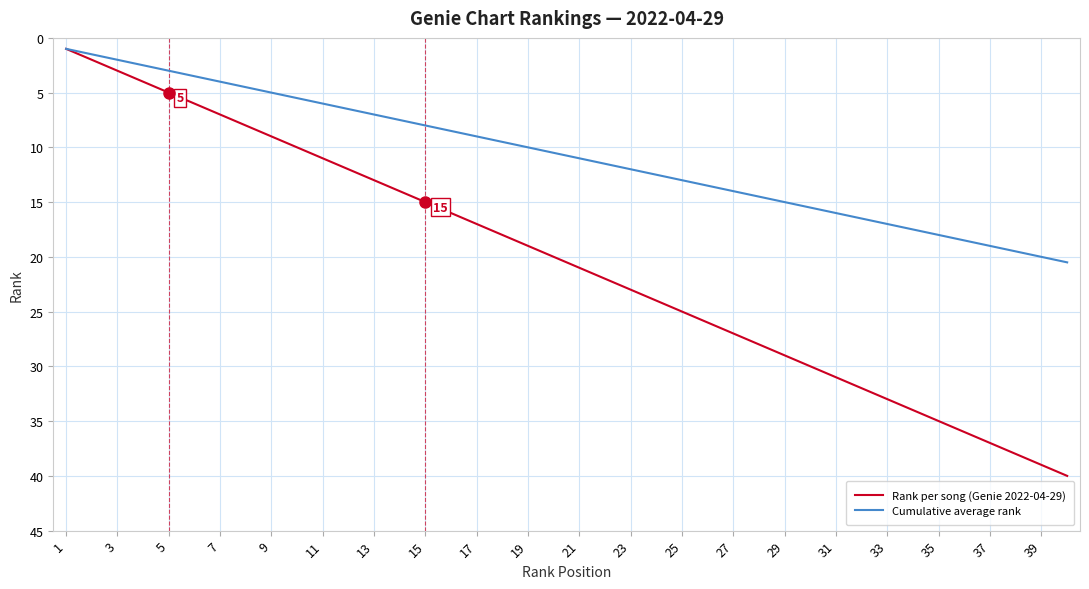

Which series has the widest spread of values?

Rank per song (Genie 2022-04-29)